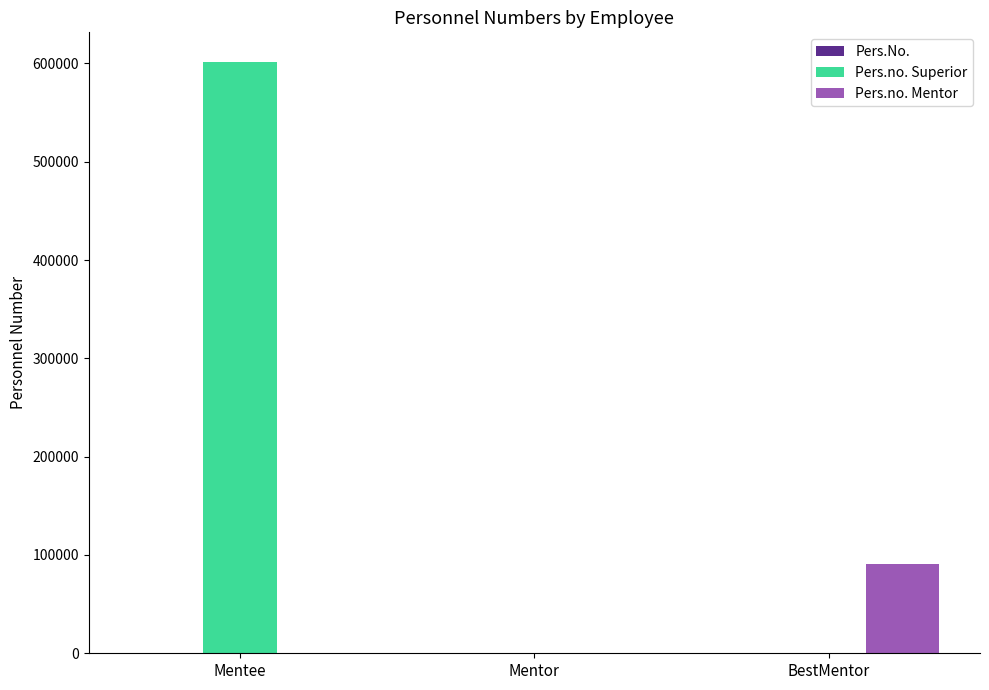

Which series has the largest total across all categories?

Pers.no. Superior